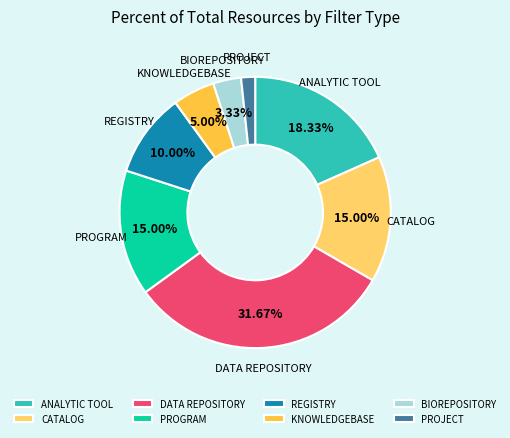

What is the largest slice in the pie chart?

DATA REPOSITORY